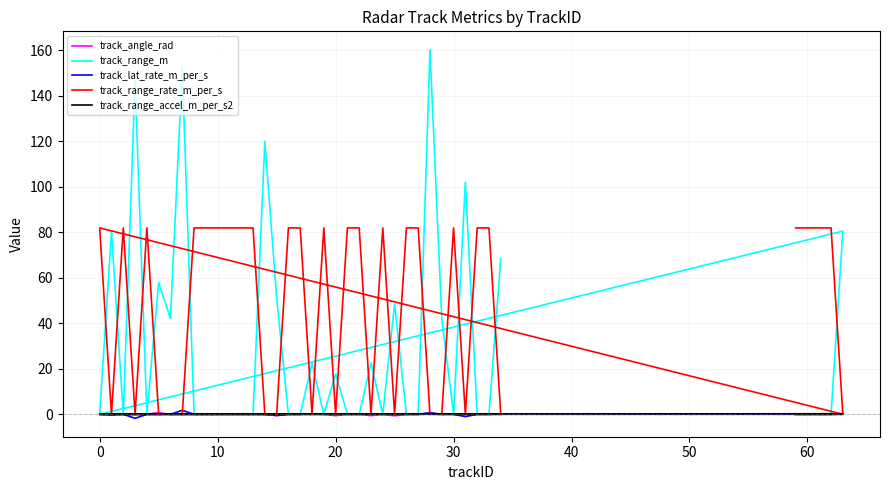

In track_range_rate_m_per_s, how many points are lower than both neighbors (excluding endpoints)?

11